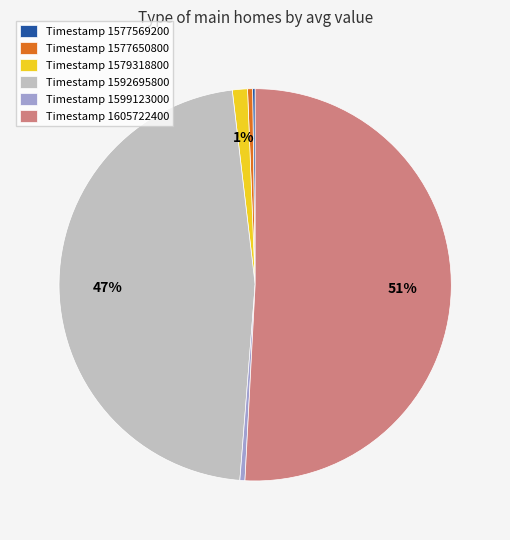

Approximately how many times larger is the value at Timestamp 1579318800 compared to Timestamp 1577650800?

3.0